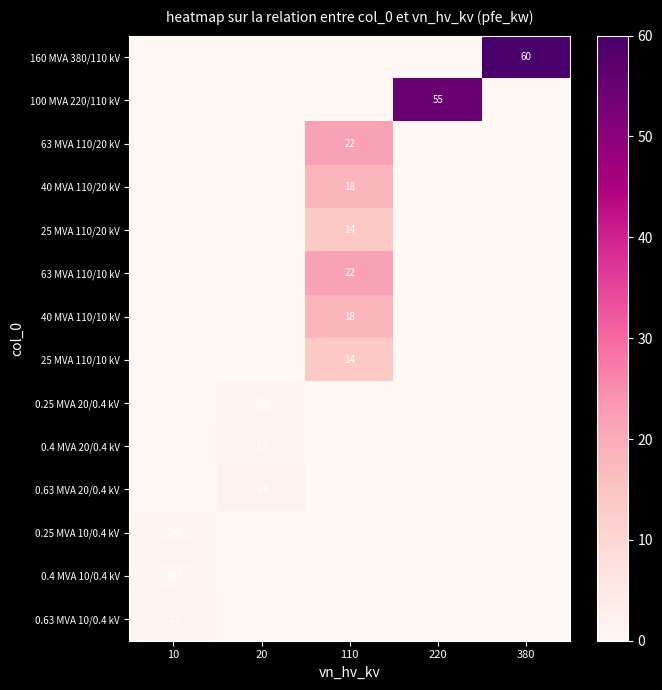

What is the sum of the 0.4 MVA 20/0.4 kV values at 220 and 20?

1.4